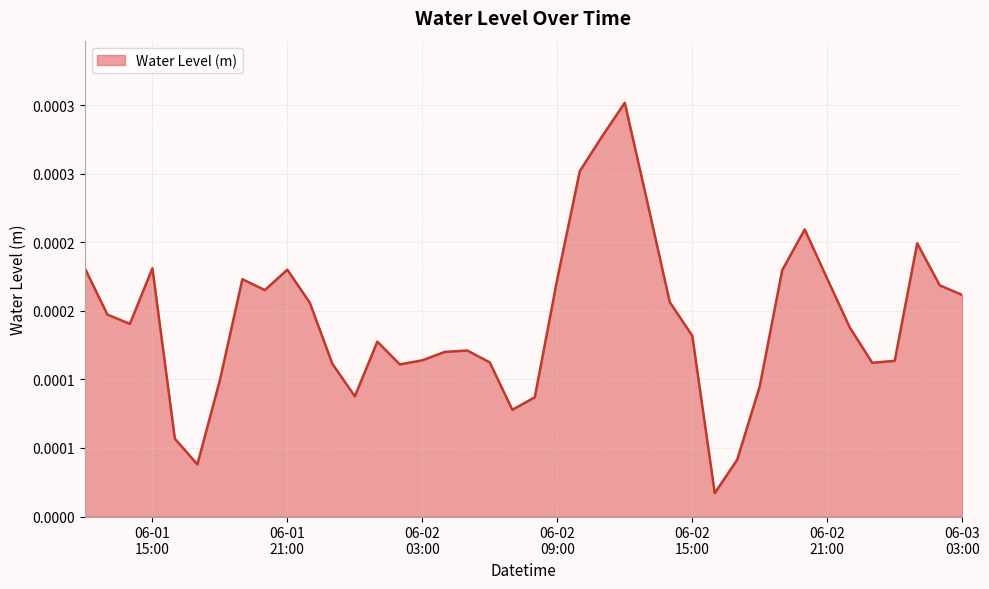

Rank the categories by value from highest to lowest.

2023-06-02 12:00:00, 2023-06-02 11:00:00, 2023-06-02 10:00:00, 2023-06-02 13:00:00, 2023-06-02 20:00:00, 2023-06-03 01:00:00, 2023-06-01 15:00:00, 2023-06-01 12:00:00, 2023-06-01 21:00:00, 2023-06-02 19:00:00, 2023-06-02 21:00:00, 2023-06-02 09:00:00, 2023-06-01 19:00:00, 2023-06-03 02:00:00, 2023-06-01 20:00:00, 2023-06-03 03:00:00, 2023-06-02 14:00:00, 2023-06-01 22:00:00, 2023-06-01 13:00:00, 2023-06-01 14:00:00, 2023-06-02 22:00:00, 2023-06-02 15:00:00, 2023-06-02 01:00:00, 2023-06-02 05:00:00, 2023-06-02 04:00:00, 2023-06-02 03:00:00, 2023-06-03 00:00:00, 2023-06-02 06:00:00, 2023-06-02 23:00:00, 2023-06-01 23:00:00, 2023-06-02 02:00:00, 2023-06-01 18:00:00, 2023-06-02 18:00:00, 2023-06-02 00:00:00, 2023-06-02 08:00:00, 2023-06-02 07:00:00, 2023-06-01 16:00:00, 2023-06-02 17:00:00, 2023-06-01 17:00:00, 2023-06-02 16:00:00